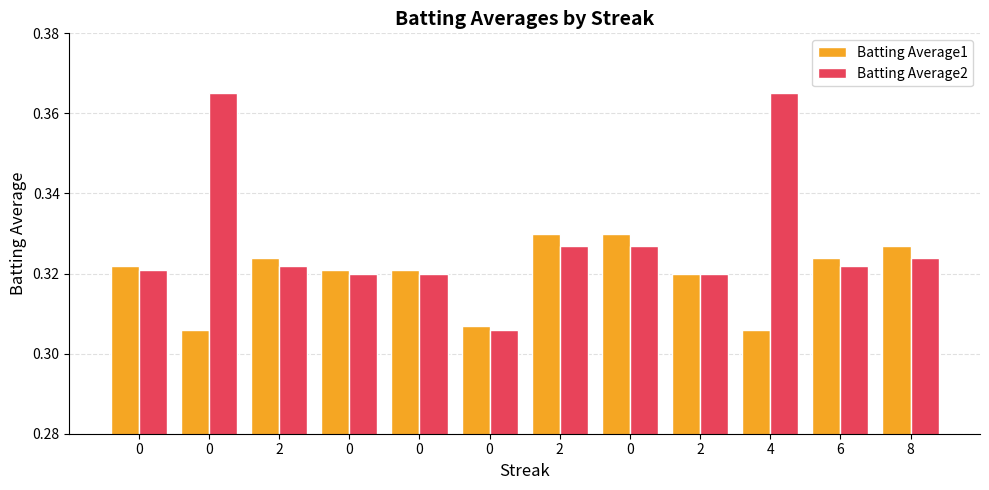

What is the label of the 9th bar from the left?

2